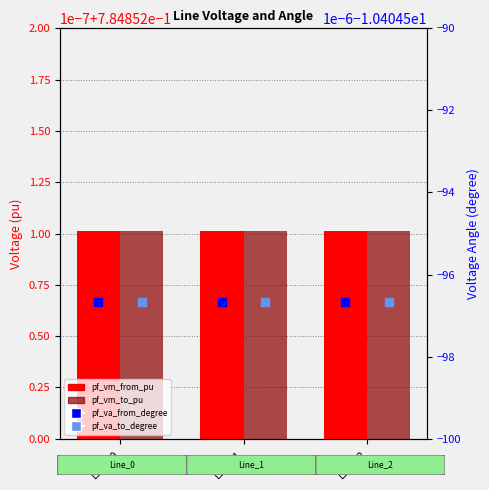

Which series contains the lowest Y value?

pf_va_from_degree